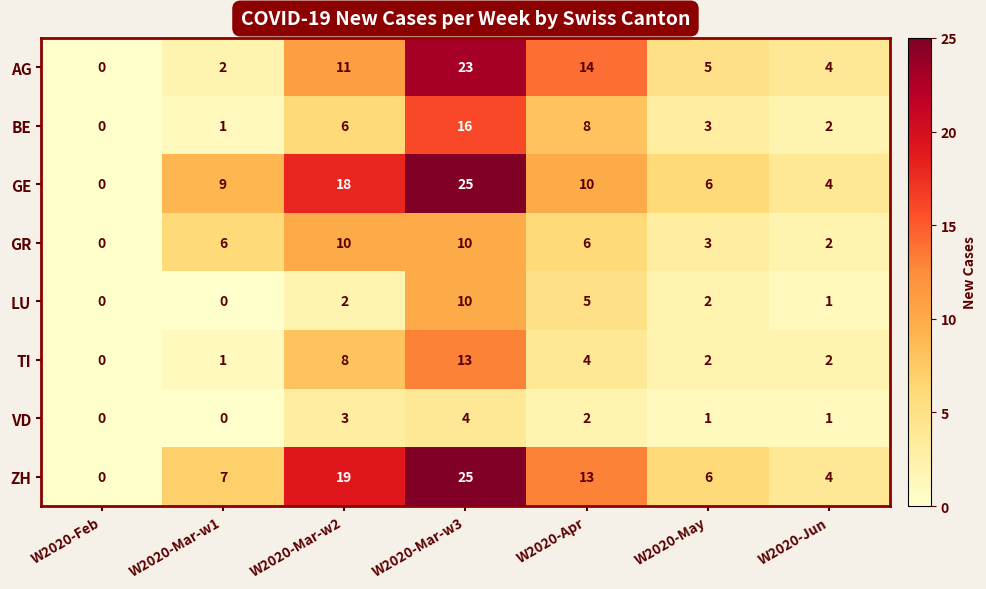

Between W2020-Mar-w2 and W2020-Jun, which series saw the biggest shift?

ZH